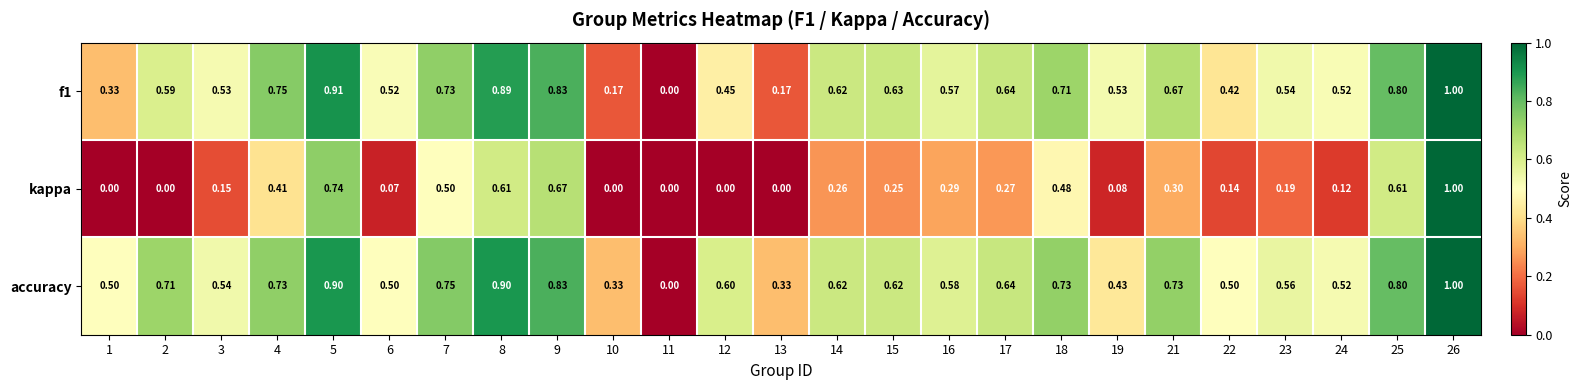

Is the value of f1 at 17 greater than the value of accuracy at 18?

No